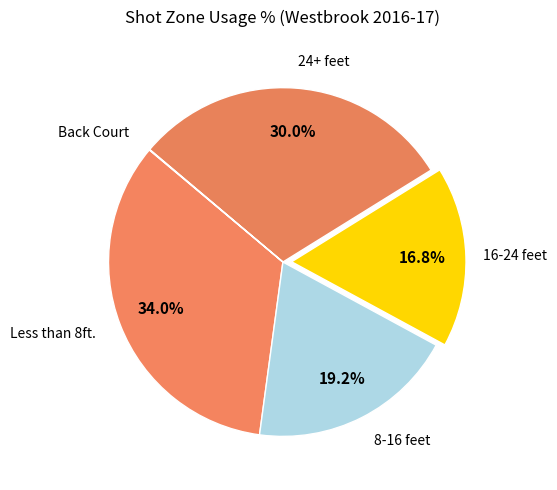

Is there any slice that represents more than half of the pie?

No